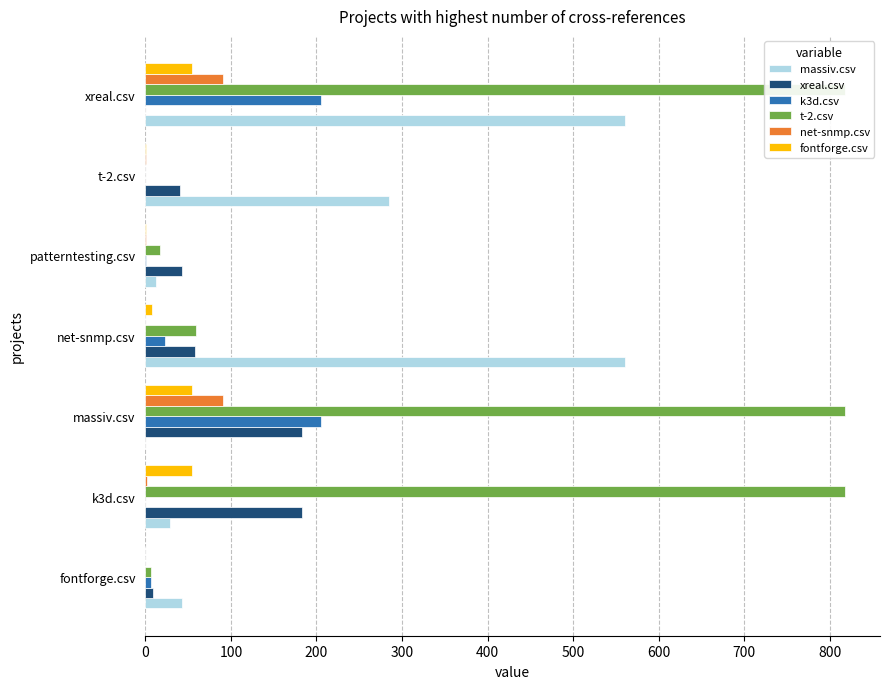

How many data points does each series have?

7